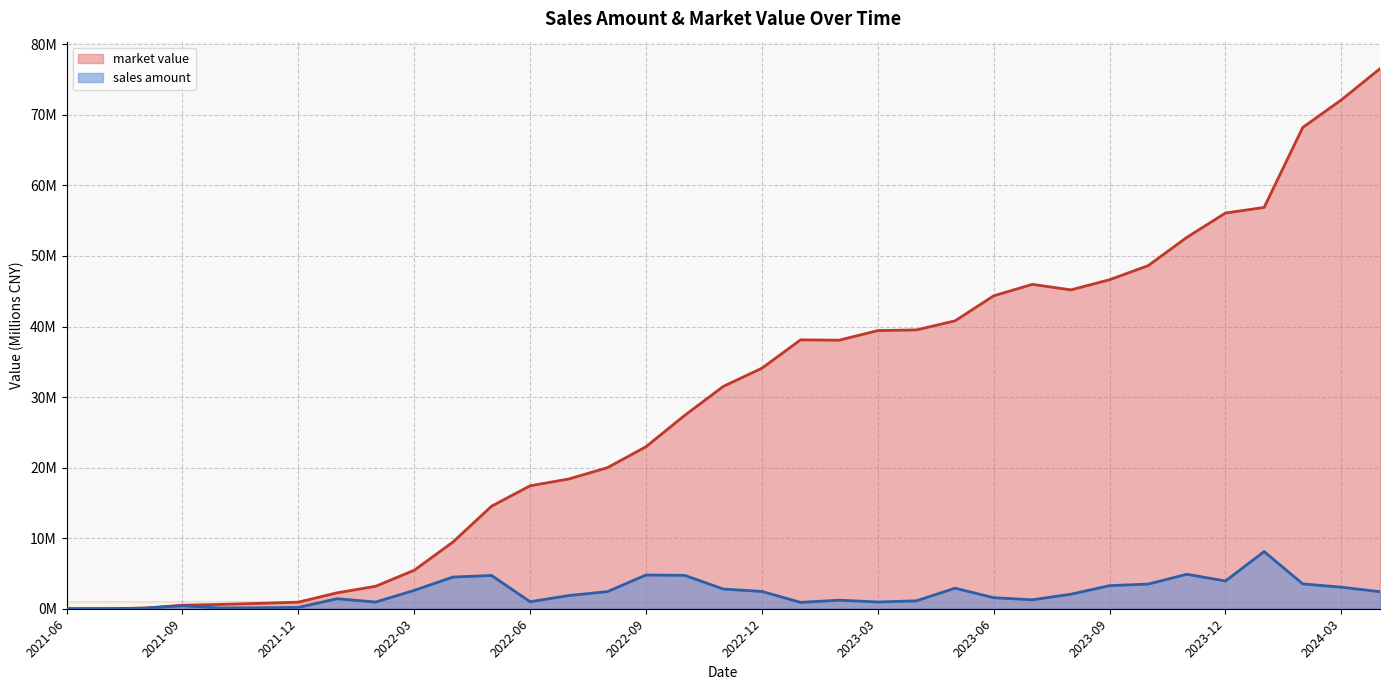

True or false: sales amount and market value cross at least once.

False